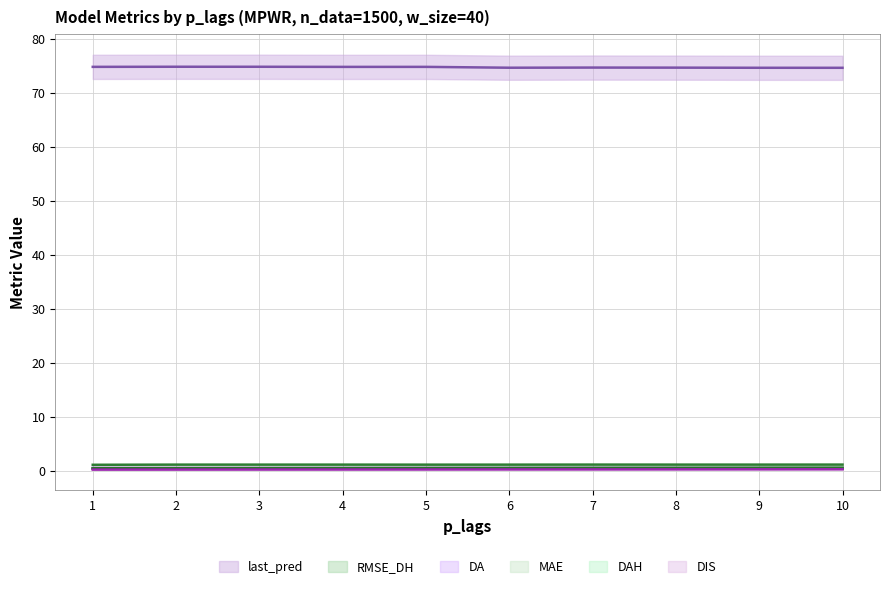

At which label is DIS closest to 0?

1